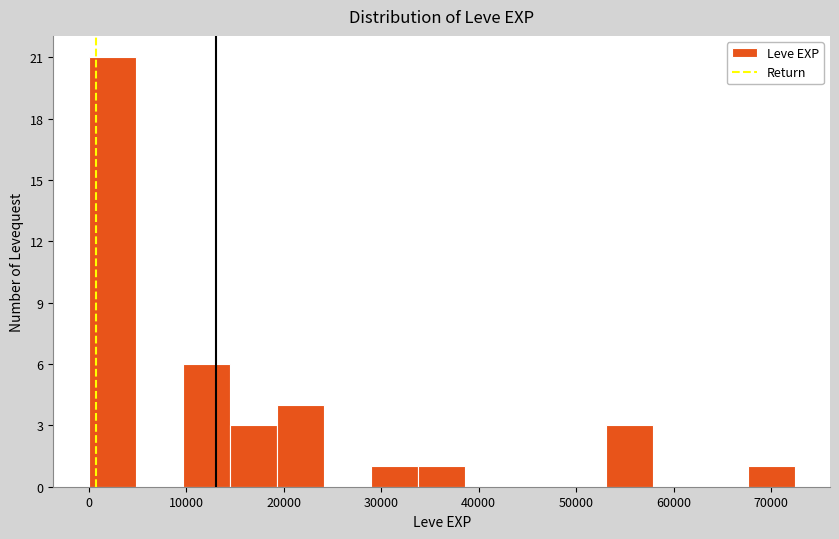

Over which range of the x-axis is the bar tallest?

0 to 5000